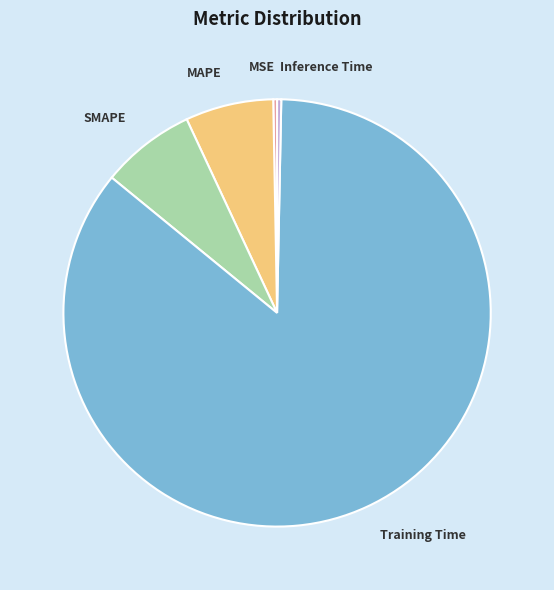

Between Inference Time and MAPE, which is larger?

MAPE